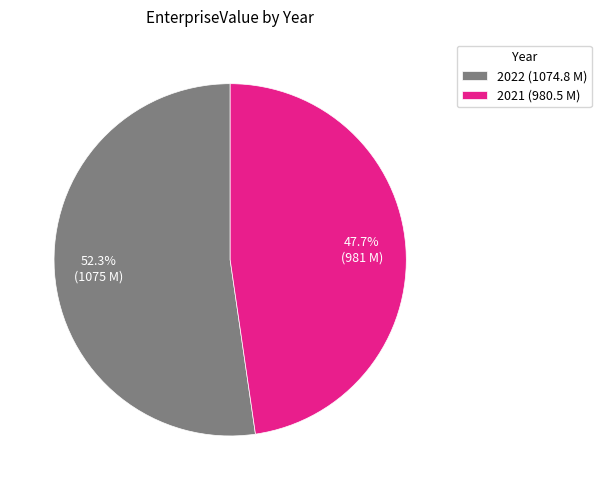

To the nearest percent, what percentage of the pie is 2021?

48%